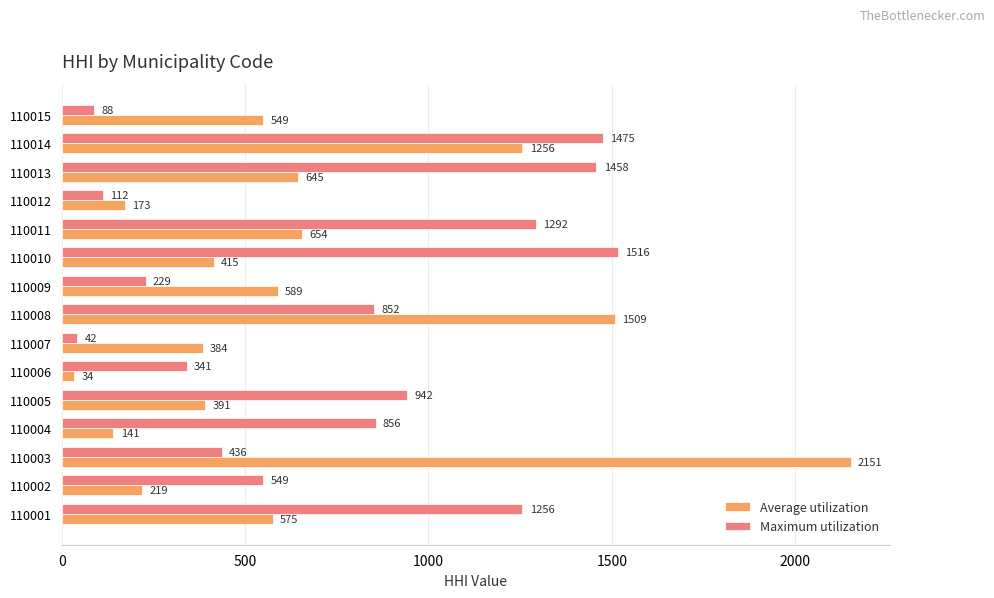

What is the average value of the Average utilization series?

646